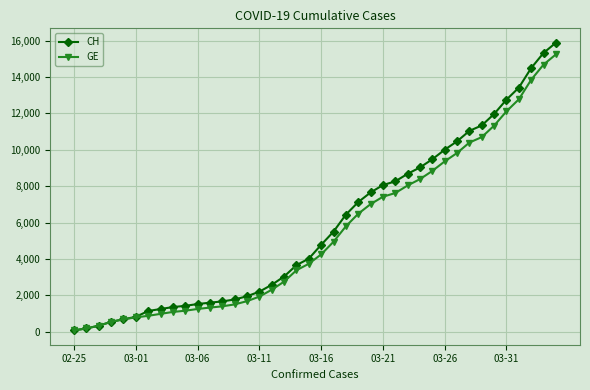

Which series has the widest spread of values?

CH